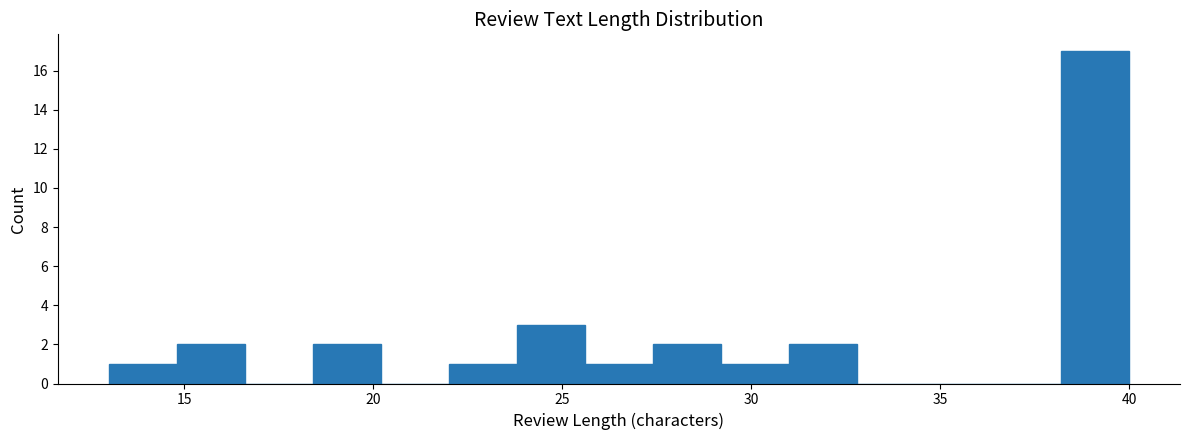

Around what value on the x-axis is the tallest bar? Give the approximate position of its centre, as read against the axis.

39.0